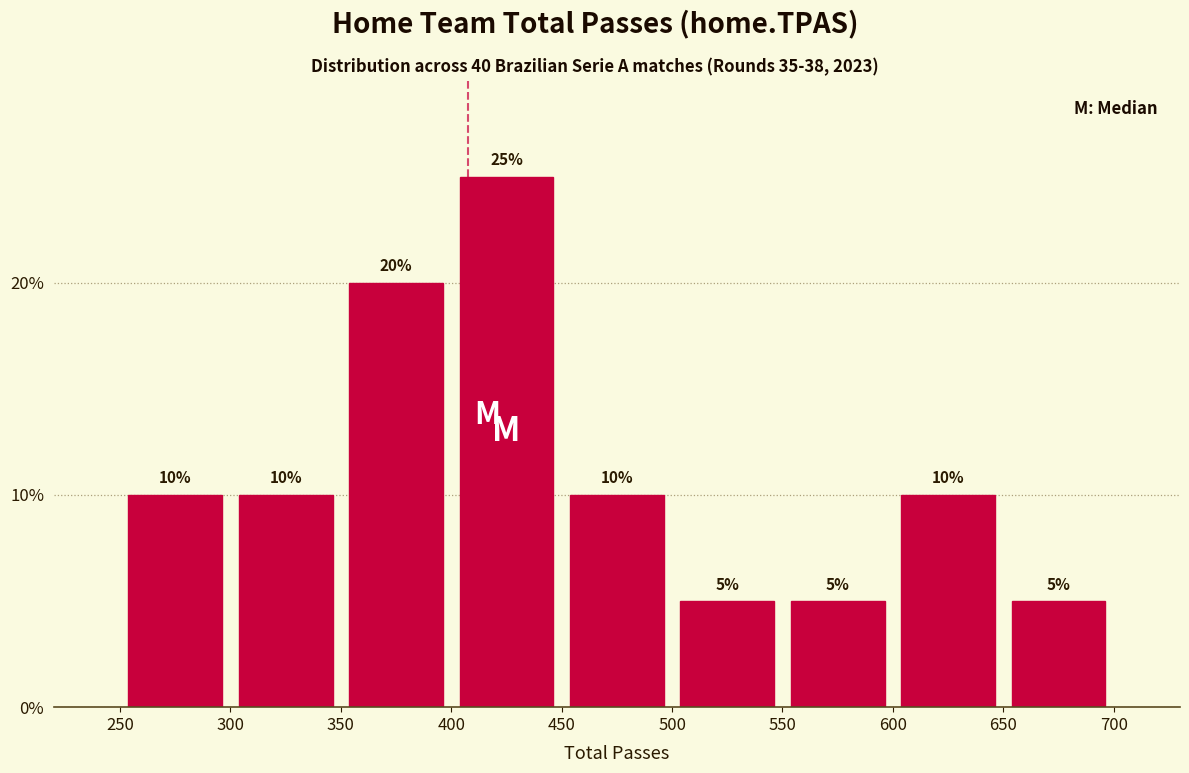

Reading left to right, list every bar in this chart as the range it spans on the x-axis followed by its height.

250 to 300: 10
300 to 350: 10
350 to 400: 20
400 to 450: 25
450 to 500: 10
500 to 550: 5
550 to 600: 5
600 to 650: 10
650 to 700: 5